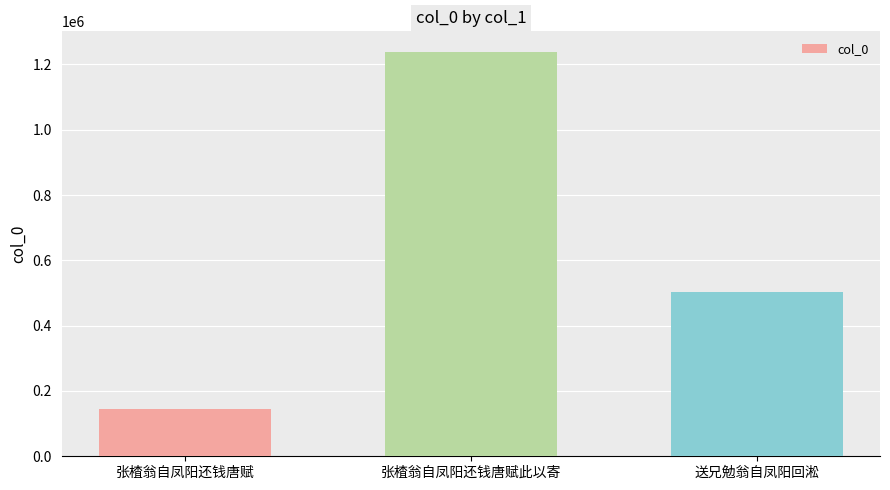

What is the label of the 3rd bar from the left?

送兄勉翁自凤阳回淞